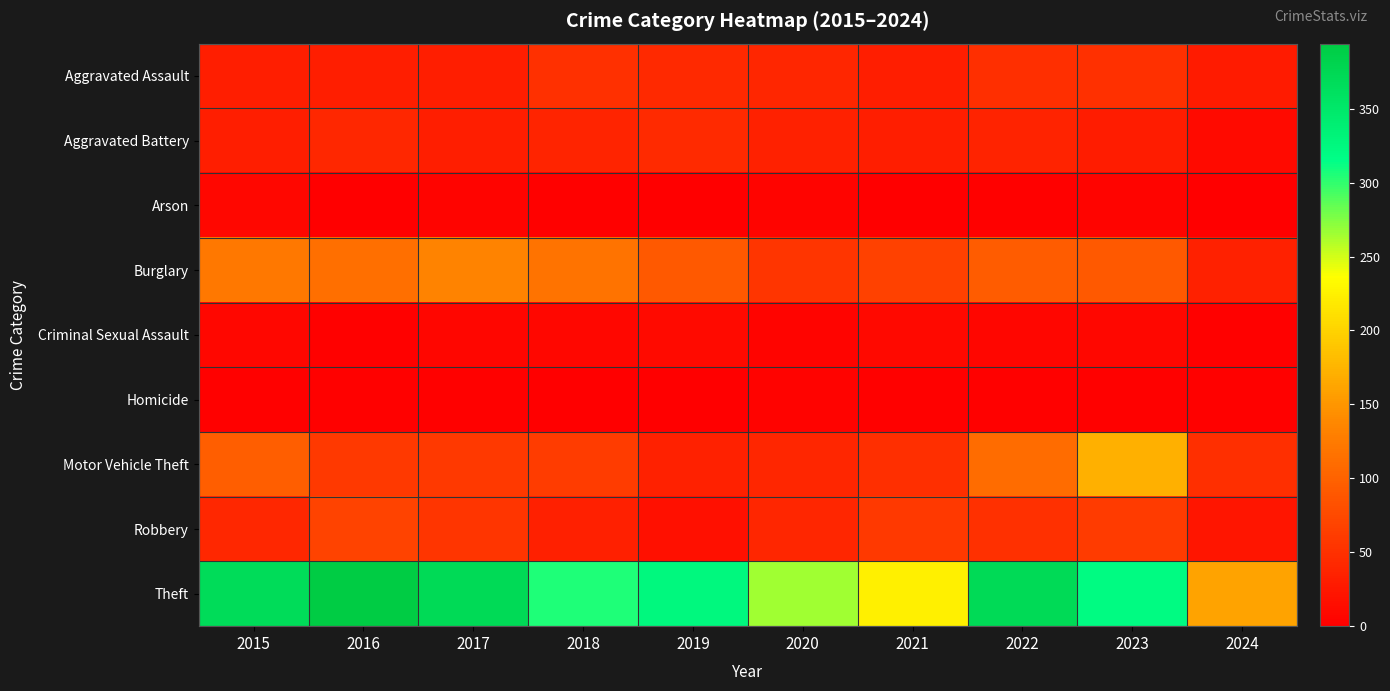

At 2017, list the series in order from smallest to largest.

Homicide, Arson, Criminal Sexual Assault, Aggravated Assault, Aggravated Battery, Robbery, Motor Vehicle Theft, Burglary, Theft